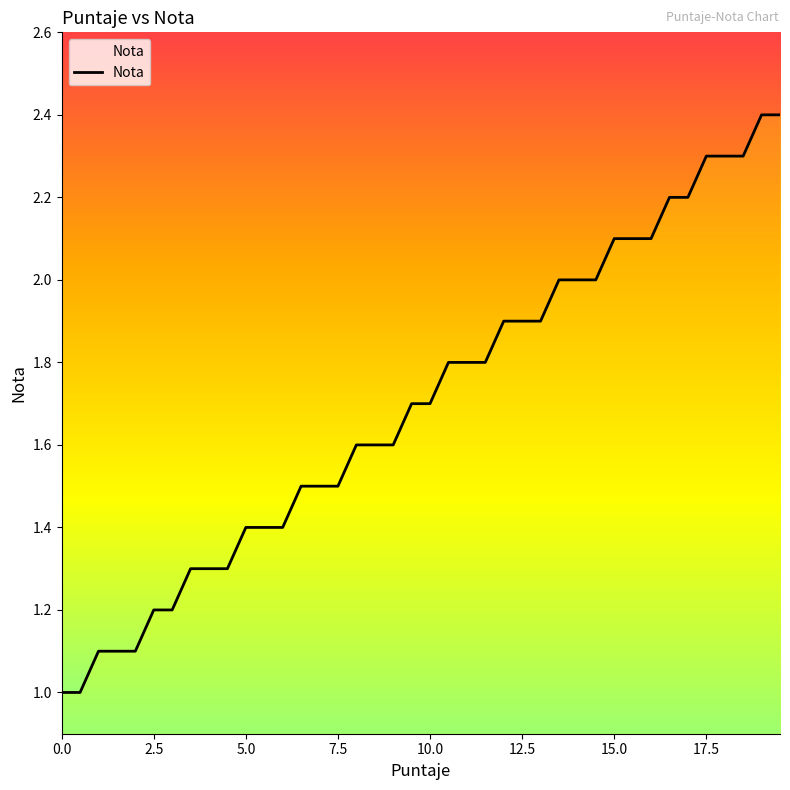

What is the minimum value shown in the chart?

1.0